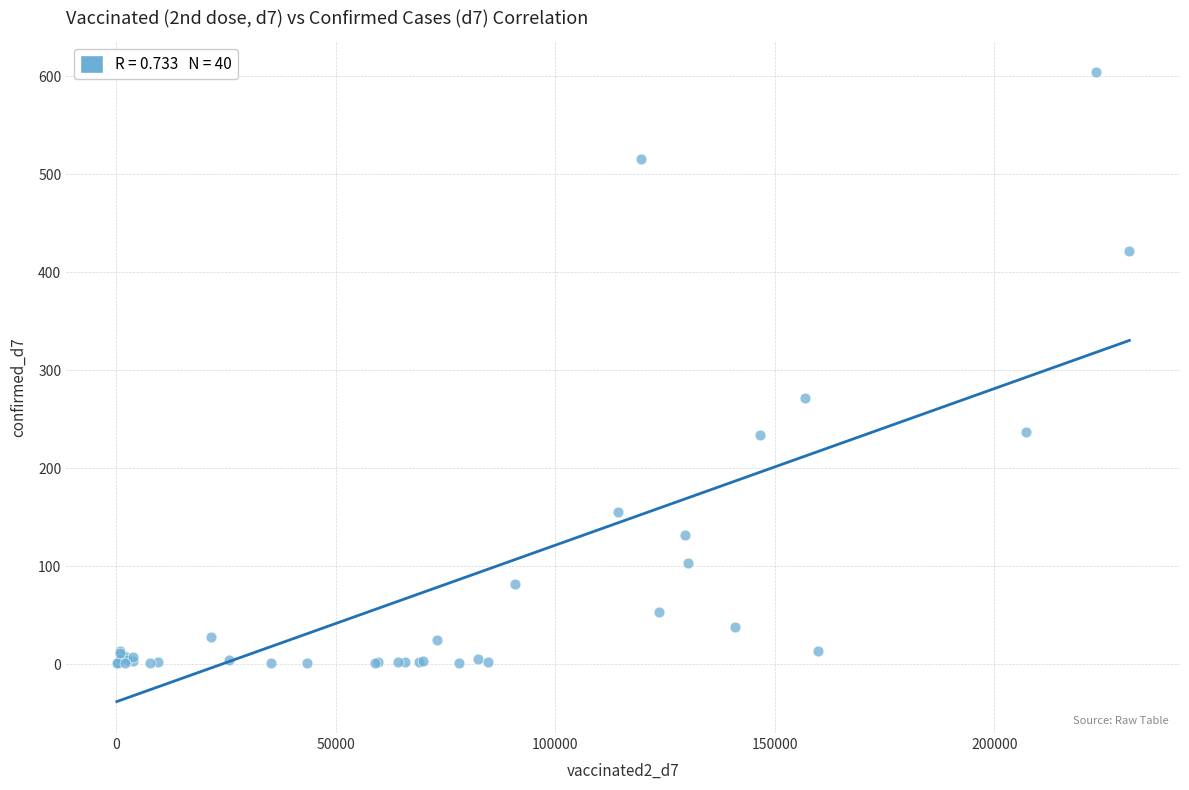

What Y value in the scatter plot is closest to 302?

272